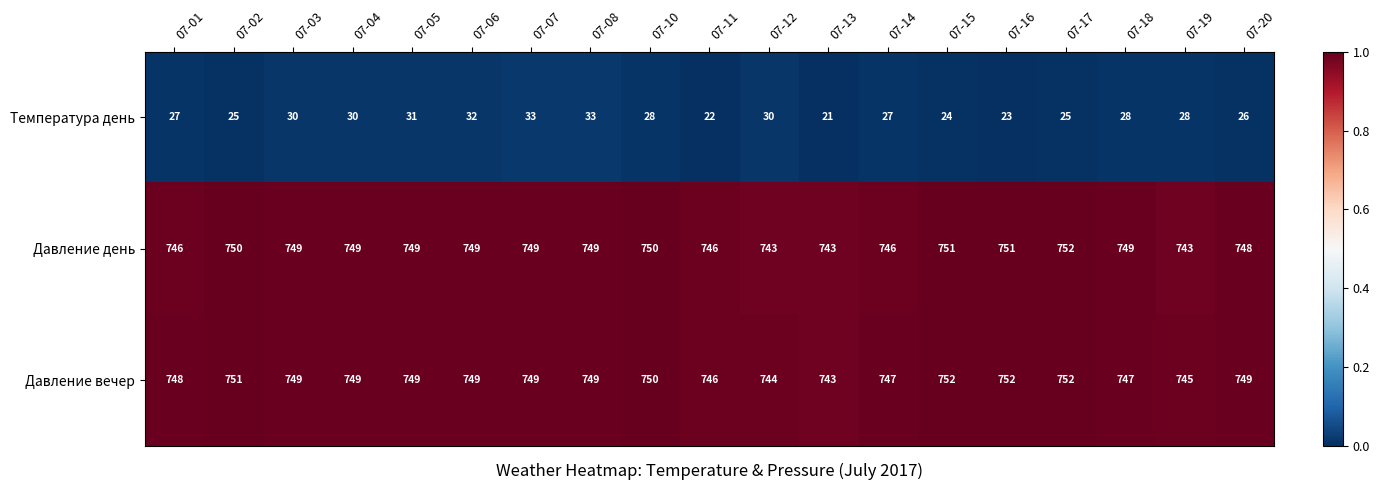

The value of Температура день at 07-15 is 37. True or false?

False